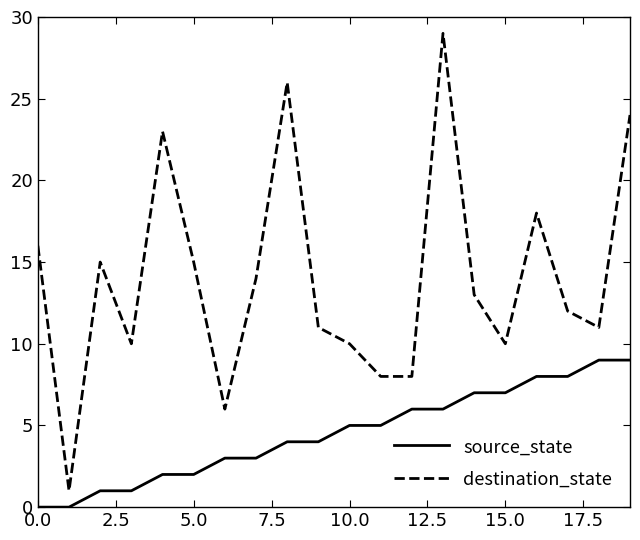

How many source_state values are between 2 and 7?

12